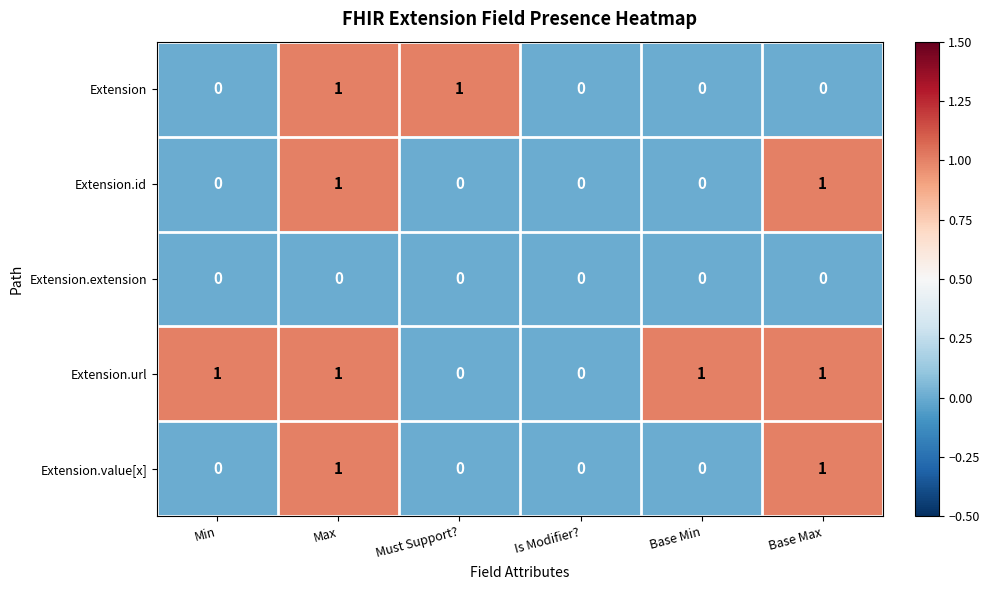

Which series has the largest total across all categories?

Extension.url